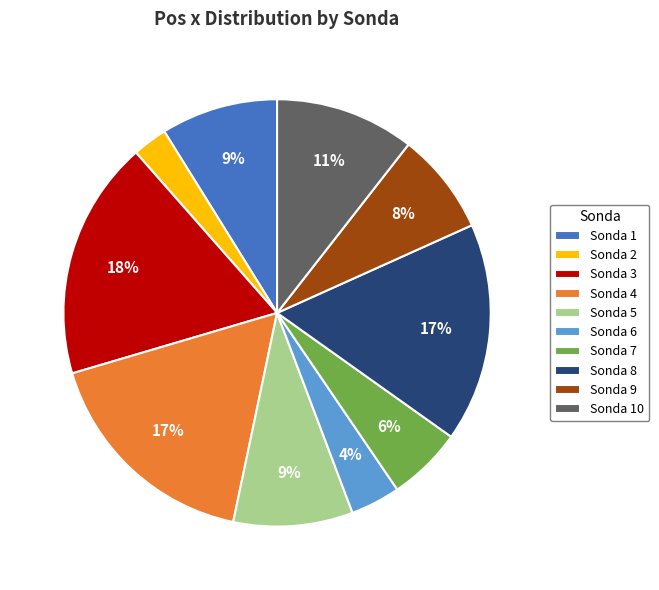

What percentage is the Sonda 2 slice, to the nearest percent?

3%